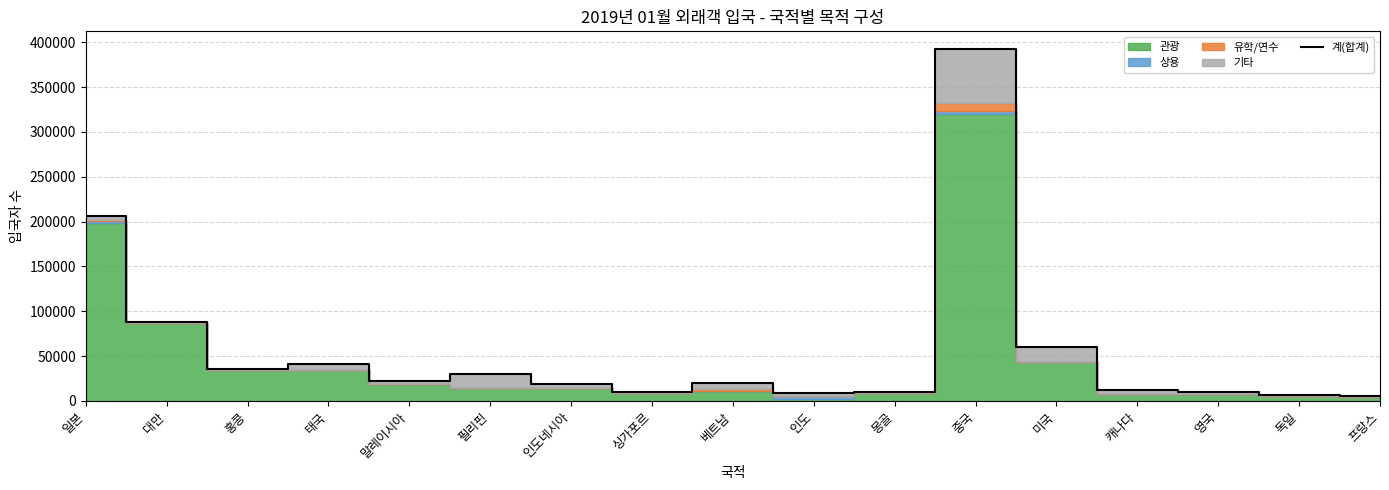

Is it true that 계(합계) equals 49264 at 대만?

False